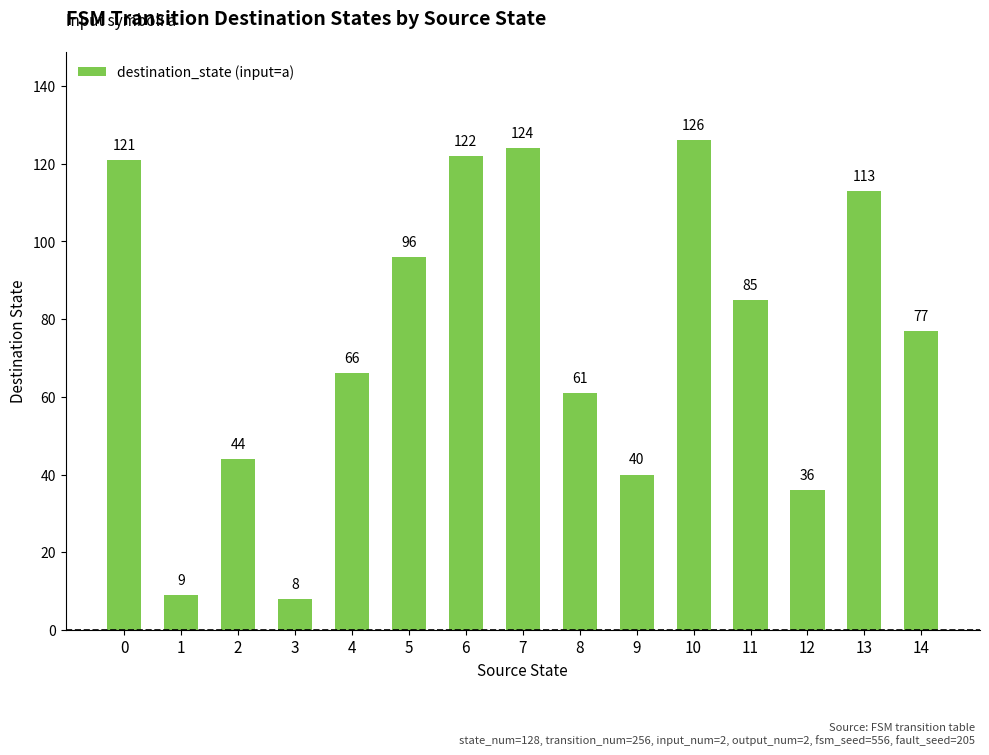

Are the bars horizontal?

No